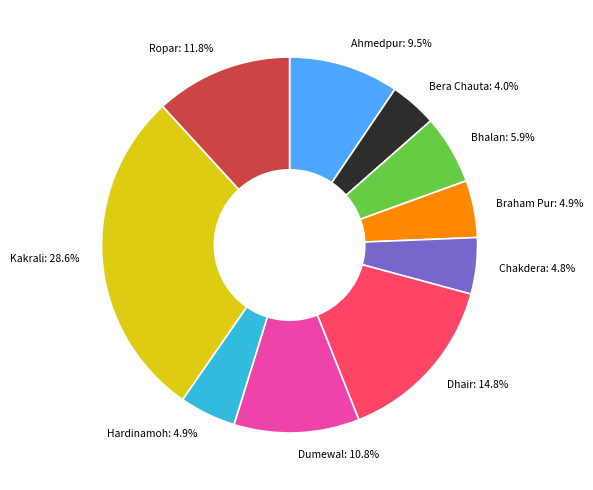

Which category has the biggest portion of the pie?

Kakrali